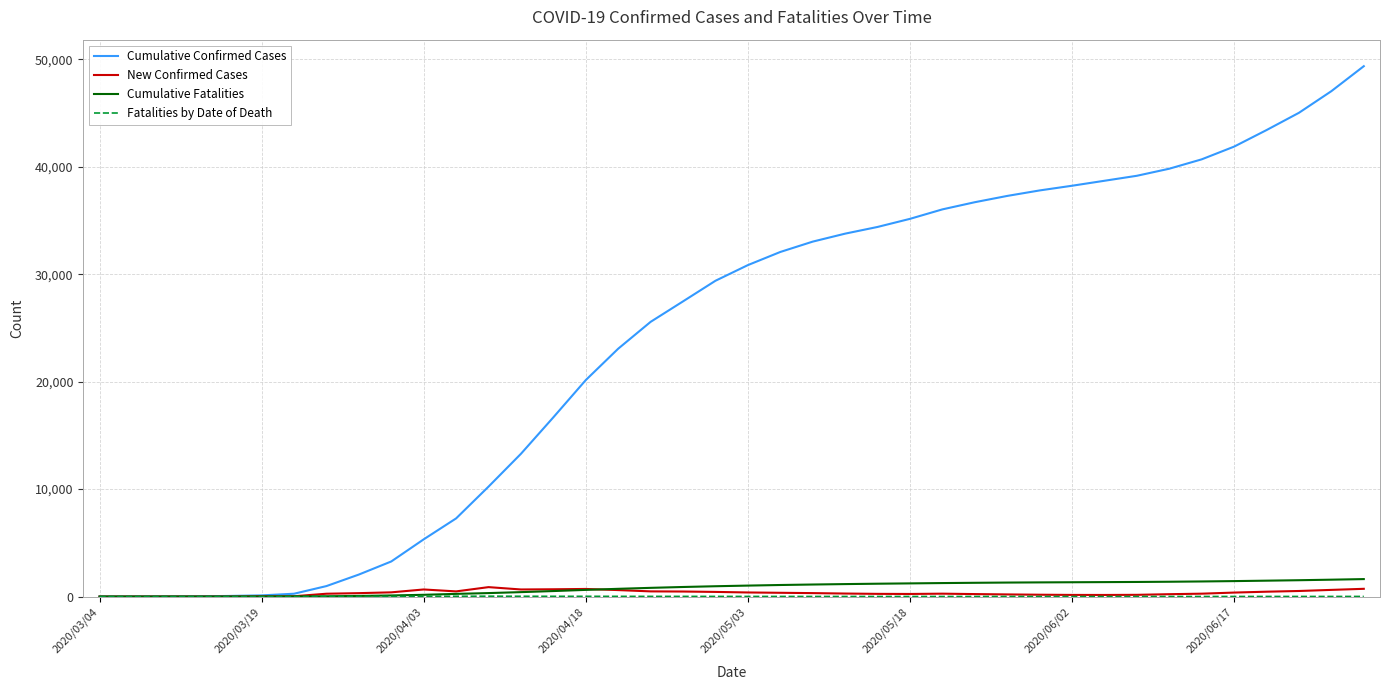

What is the greatest value displayed?

49352